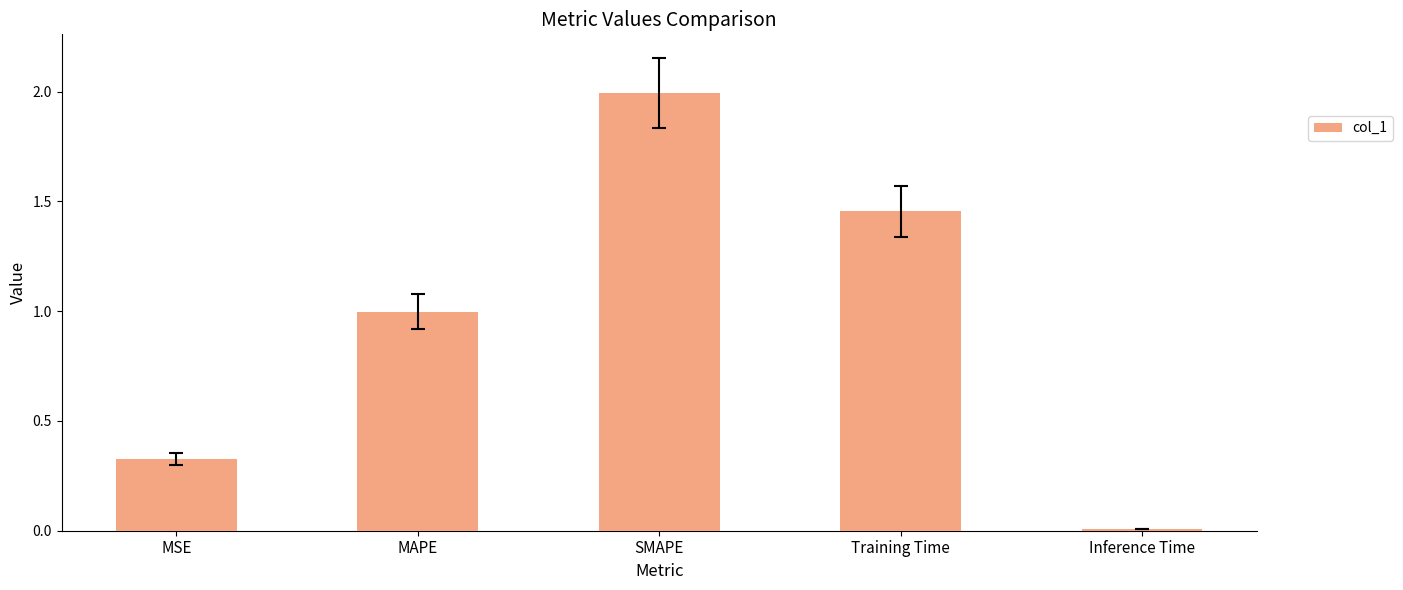

The value at MAPE is 1.0. True or false?

True